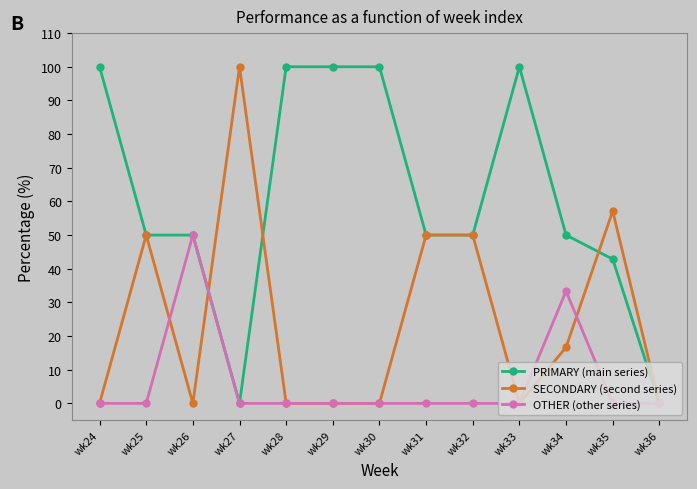

What is the value of the OTHER (other series) point at the 3rd from the left?

50.0